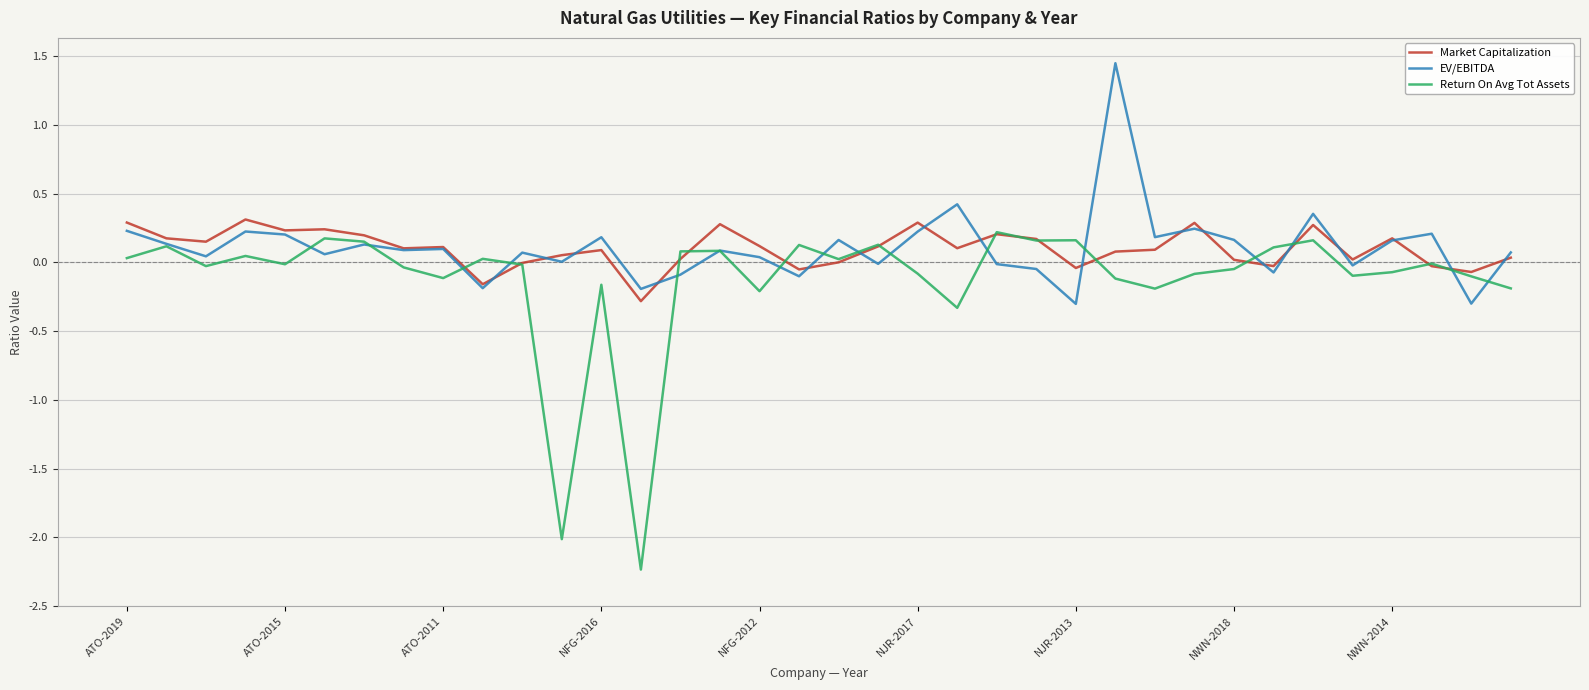

What is the minimum value for EV/EBITDA?

-0.3